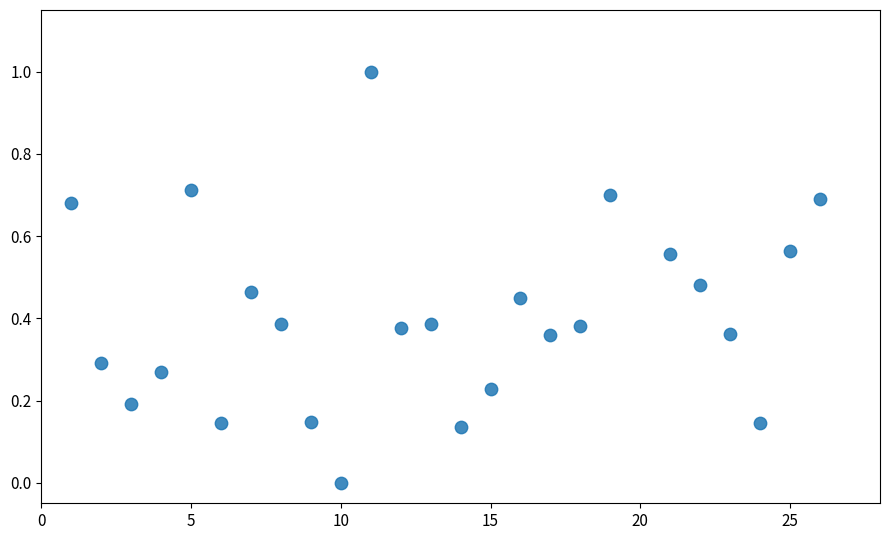

What is the range of Y values (max minus min)?

1.0